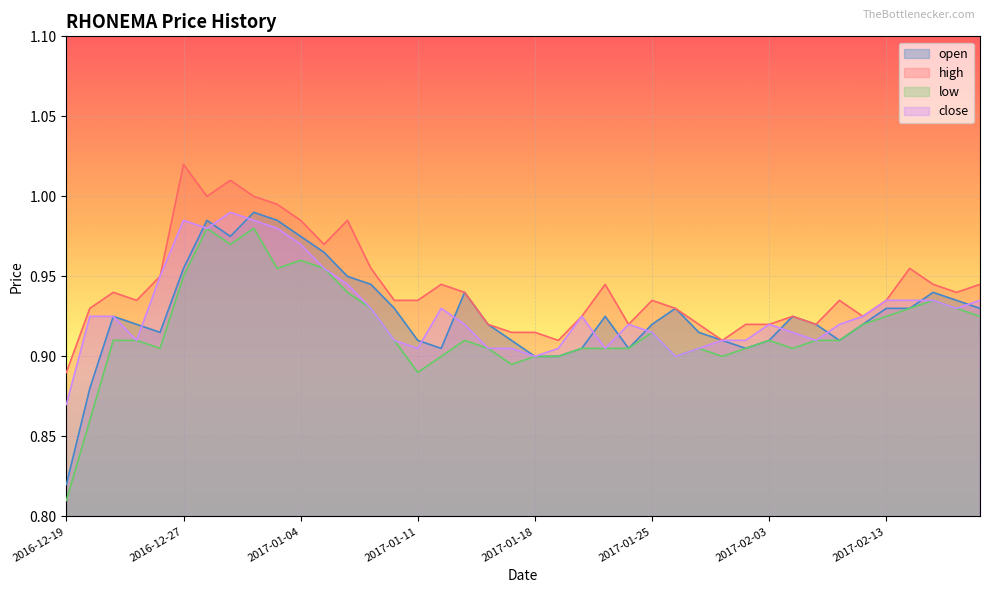

What is the value of the high point at the 30th from the left?

0.9